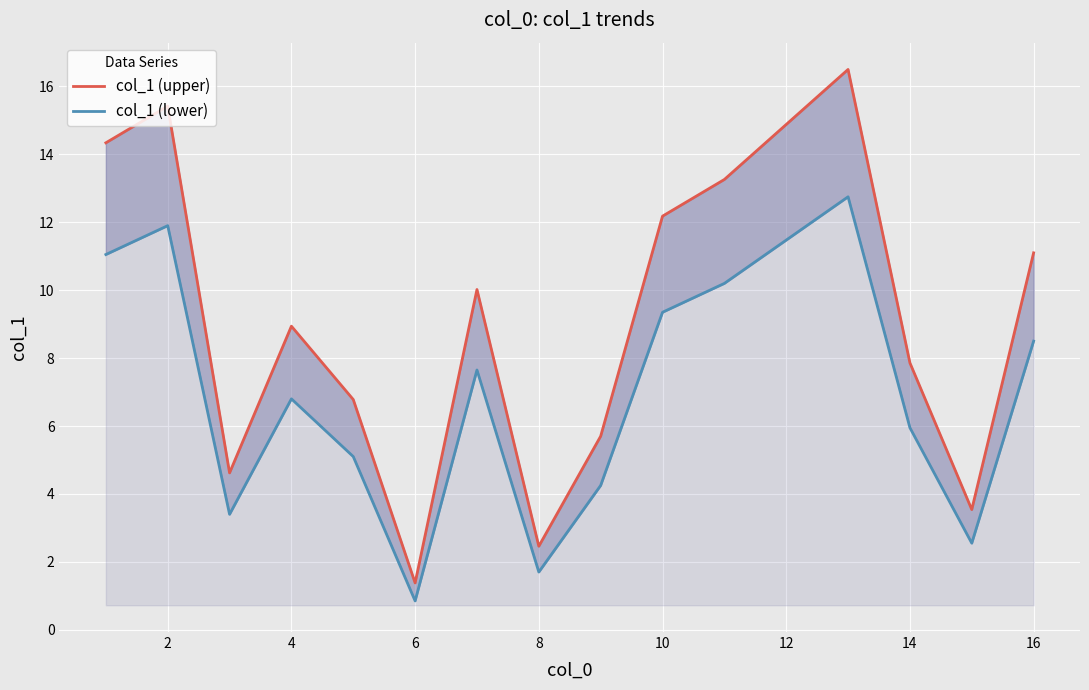

What are all the series names shown in the legend?

col_1 (upper), col_1 (lower)